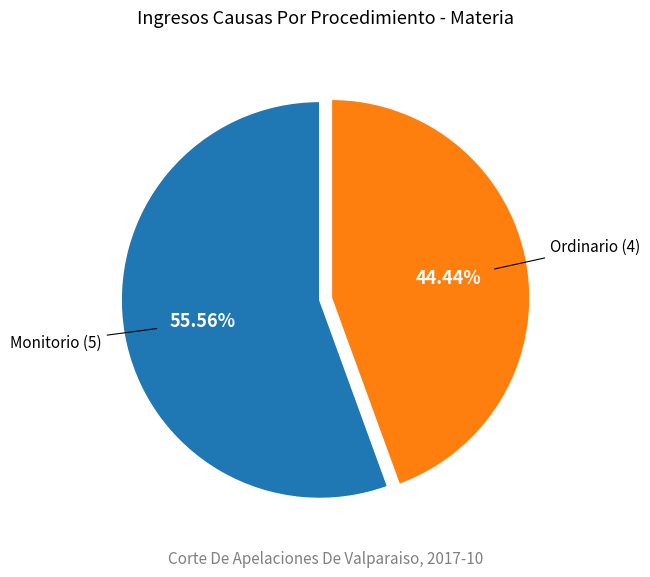

Does any single category account for the majority?

Yes